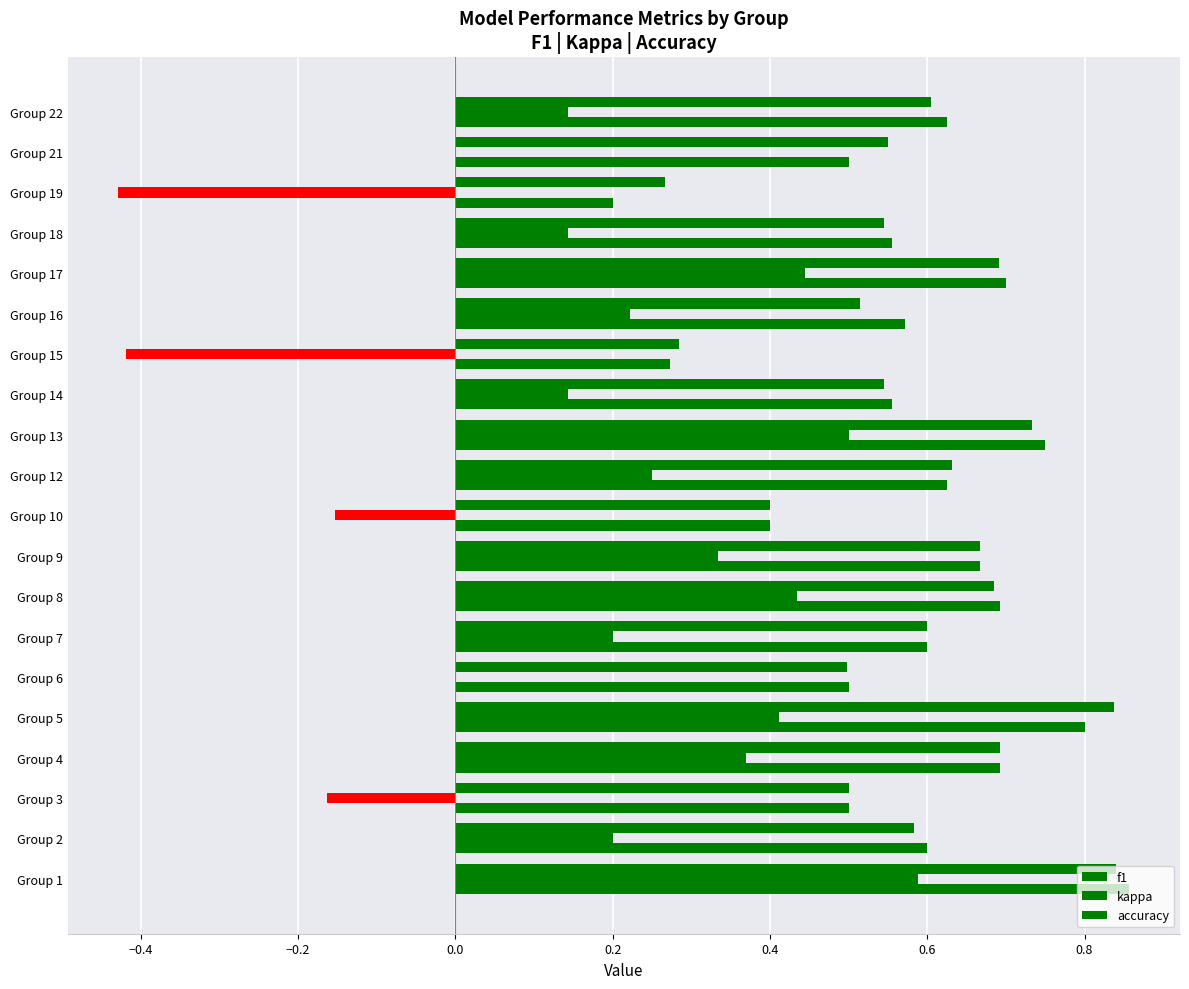

How many distinct data groups are displayed?

3